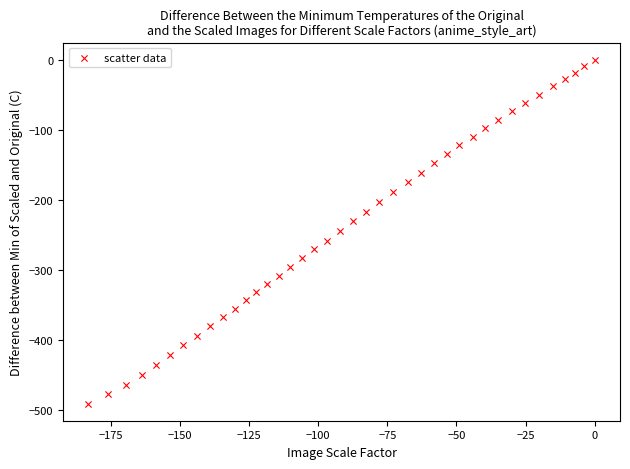

What is the range of Y values (max minus min)?

490.8